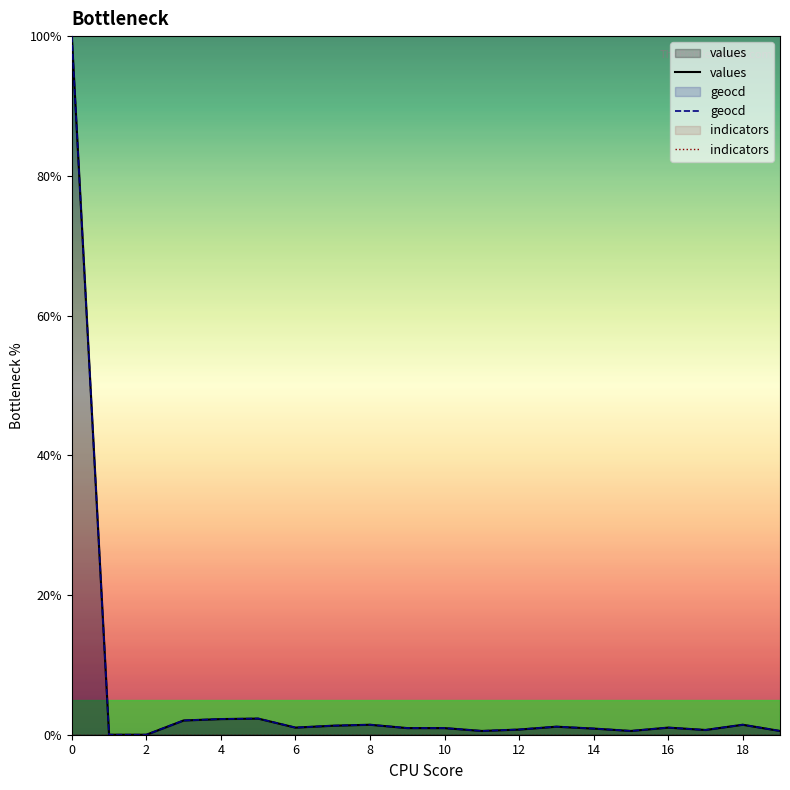

What is the label of the 2nd point from the right?

18